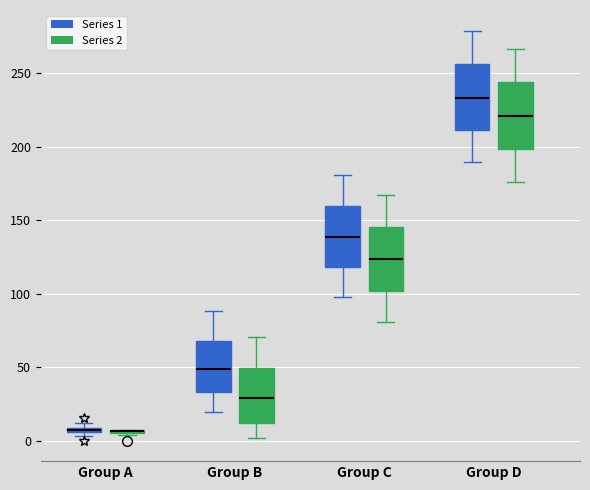

Where is the upper edge of the box for Group B (Series 1) on the y-axis? The values are not printed on the chart, so give them approximately, as read against the axis.

70